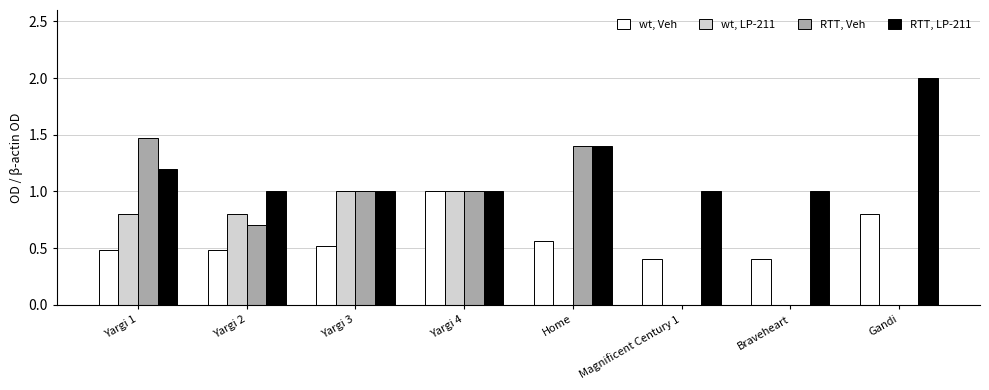

Count the wt, LP-211 values in the range 0 to 1.

8